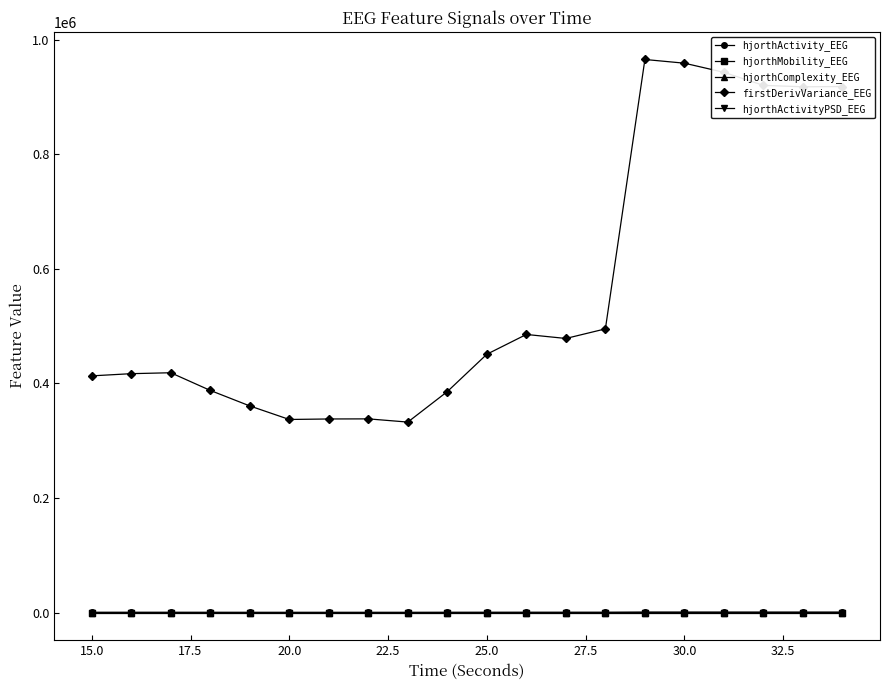

What is the highest value of the firstDerivVariance_EEG series?

965257.0